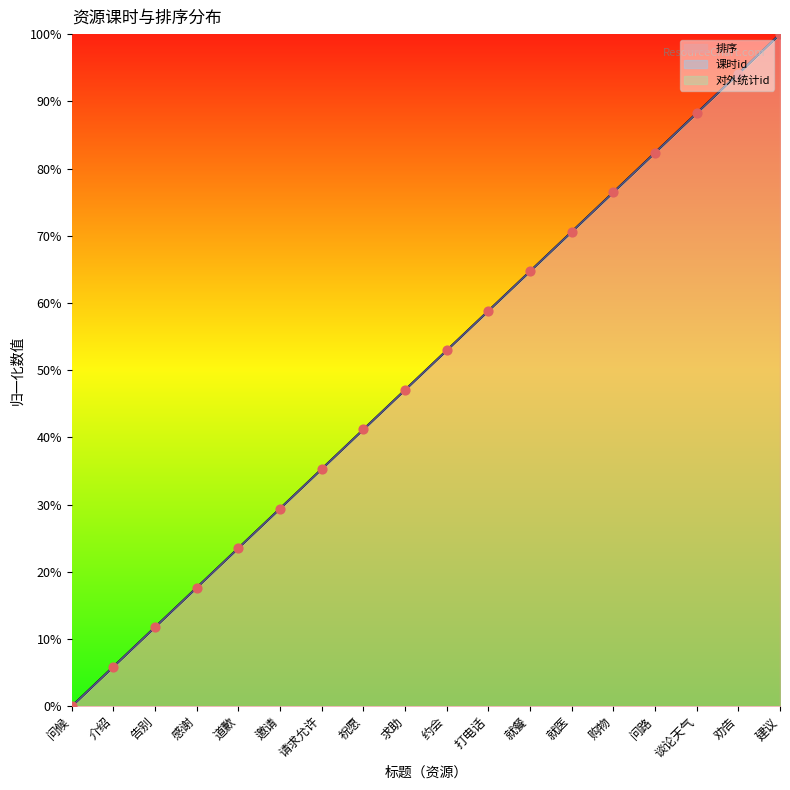

What are all the series names shown in the legend?

课时id, 对外统计id, 排序